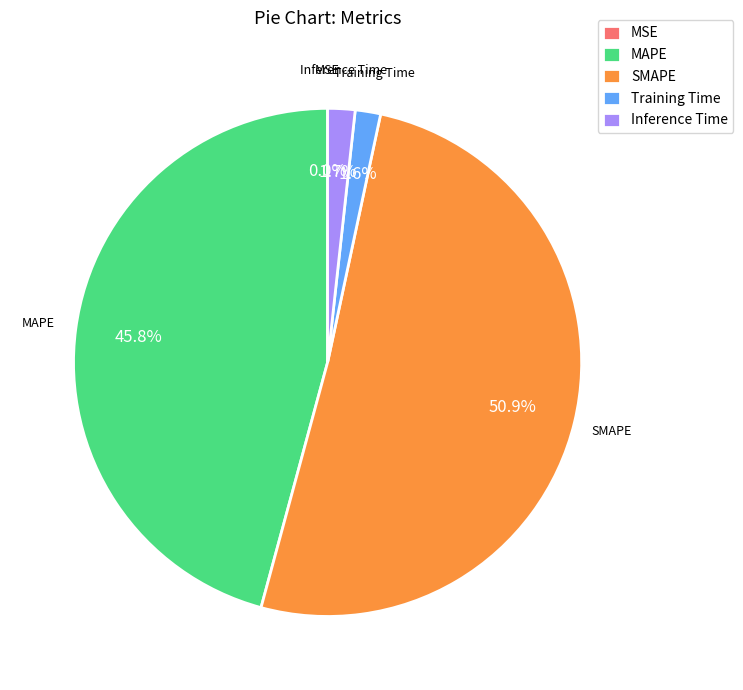

Is there a majority slice in this chart?

Yes